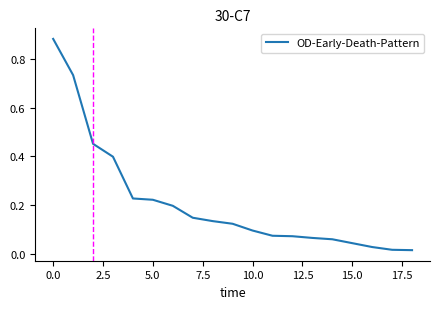

How many lines are shown in the chart?

1